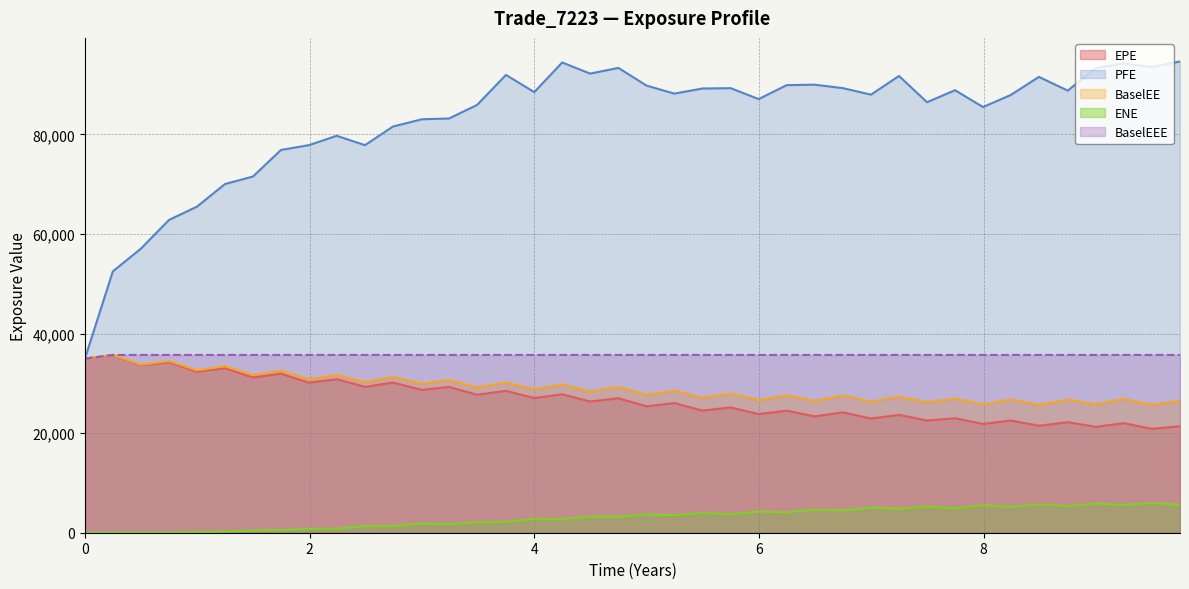

At how many categories does at least one series exceed 77386?

32